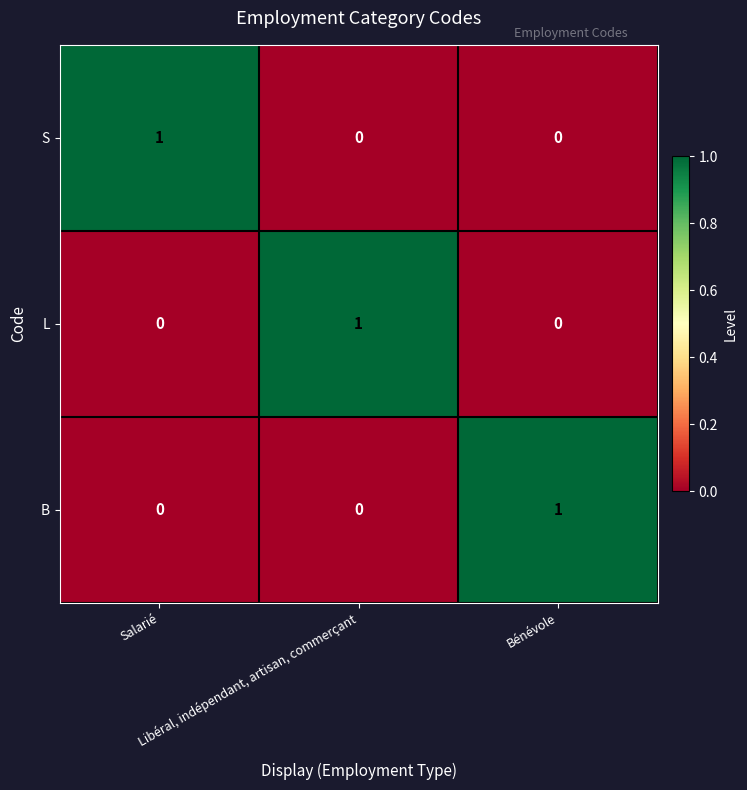

What is the total value across all series at Bénévole?

1